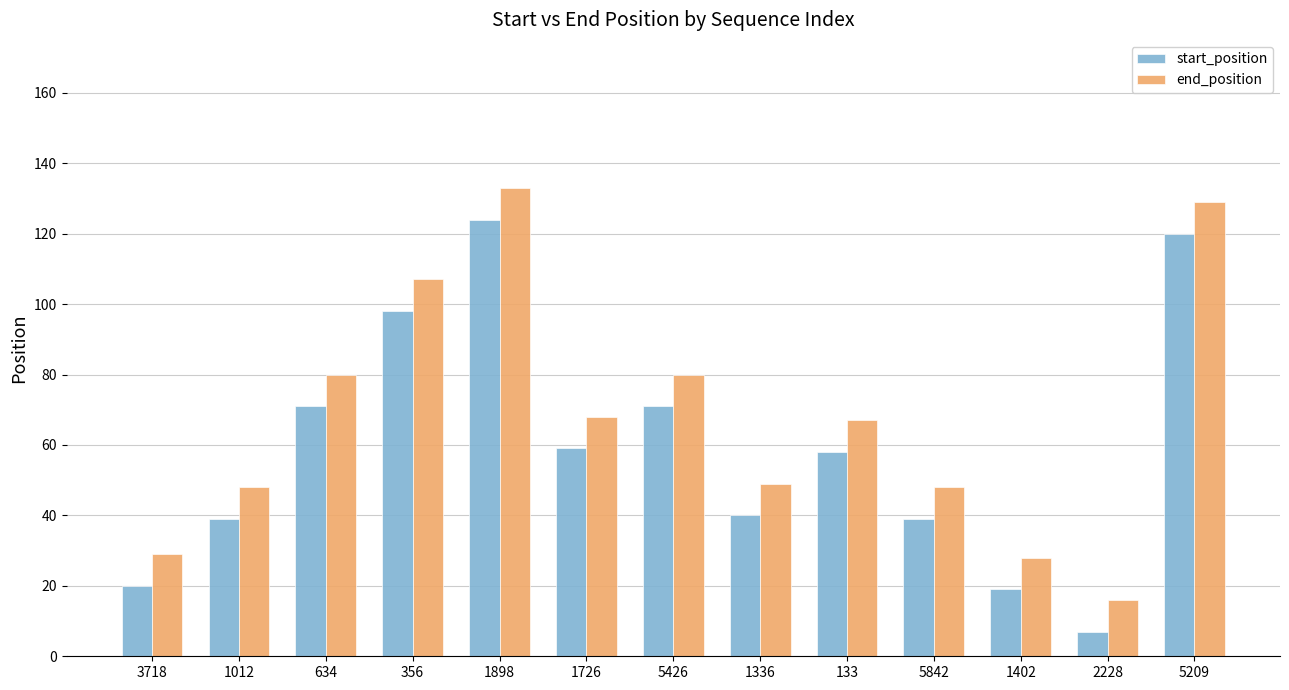

What are all the series names shown in the legend?

start_position, end_position